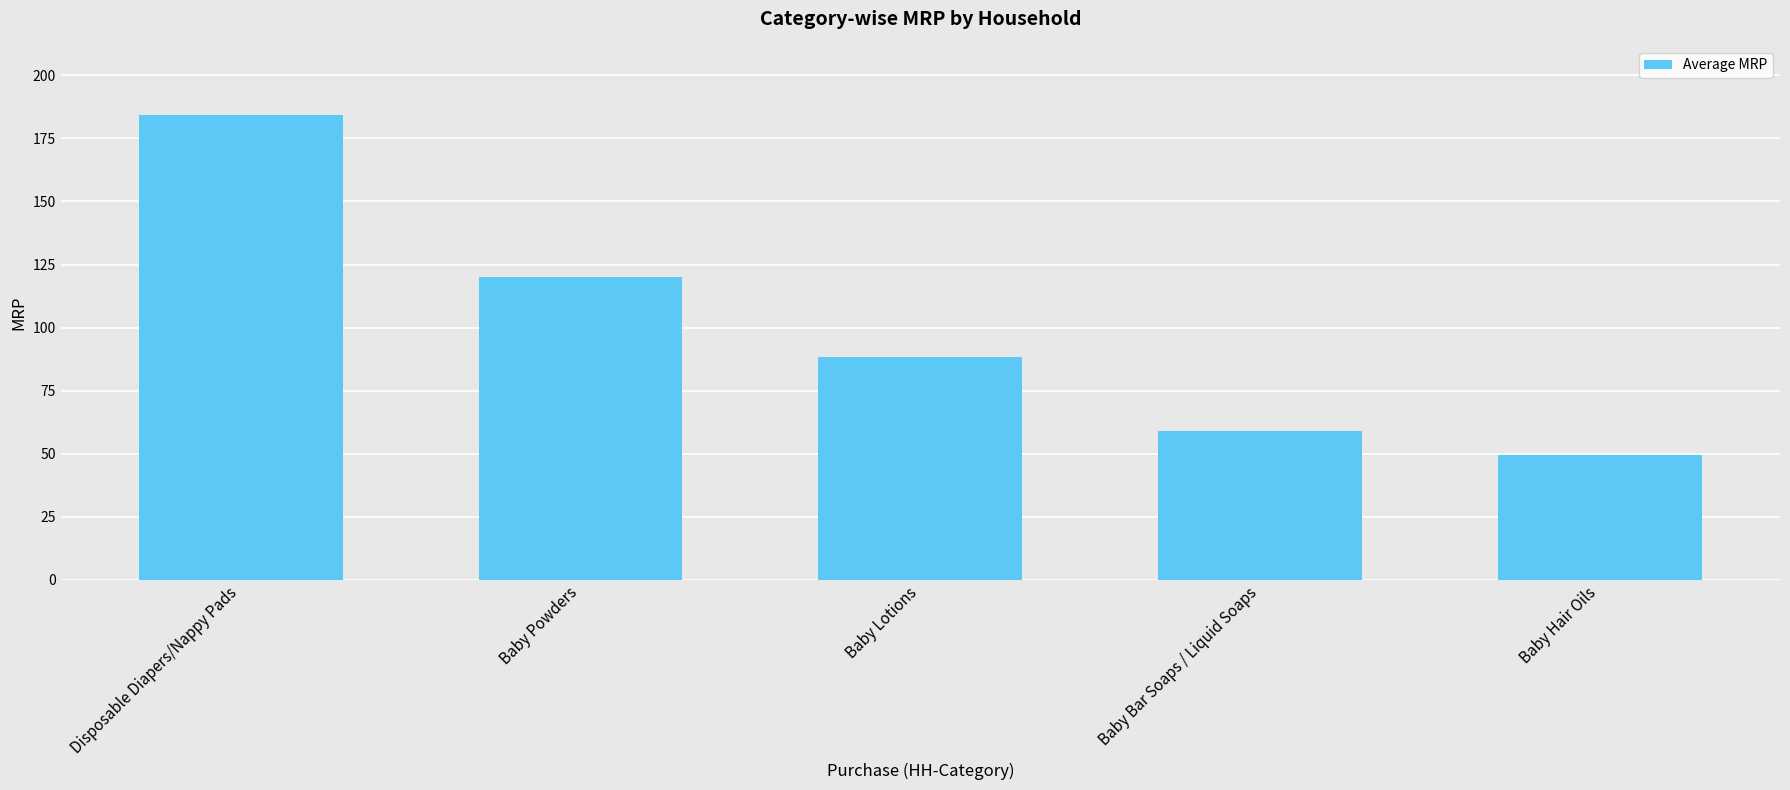

At which label is the value closest to 116?

Baby Powders